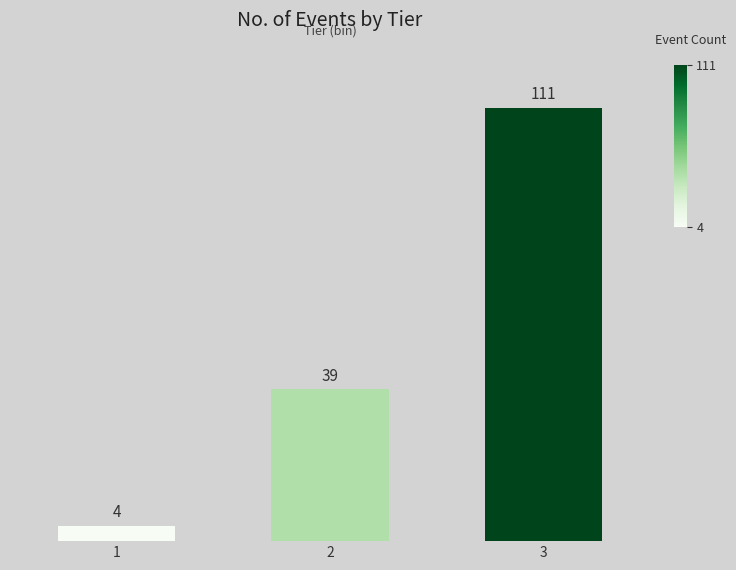

Reading left to right, transcribe all the data shown in this chart.

1=4	2=39	3=111